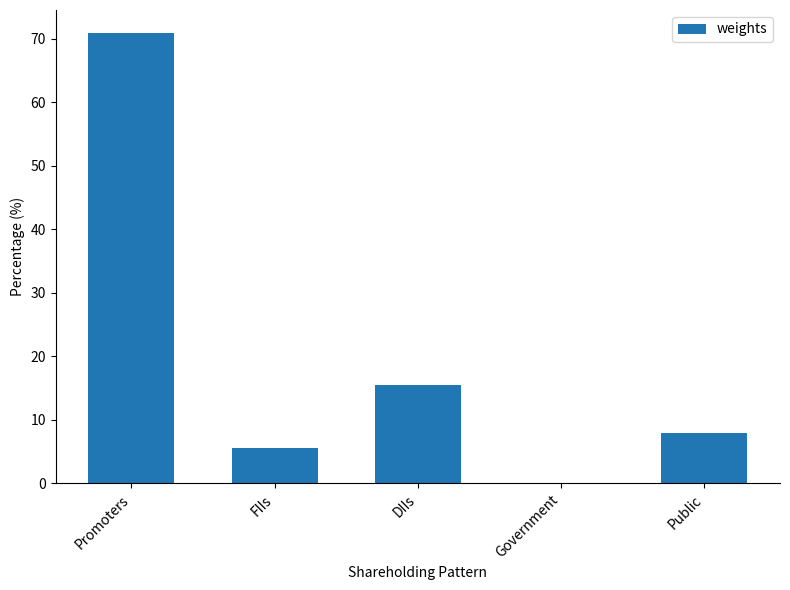

The chart shows a value of 0.0 at Government. True or false?

True